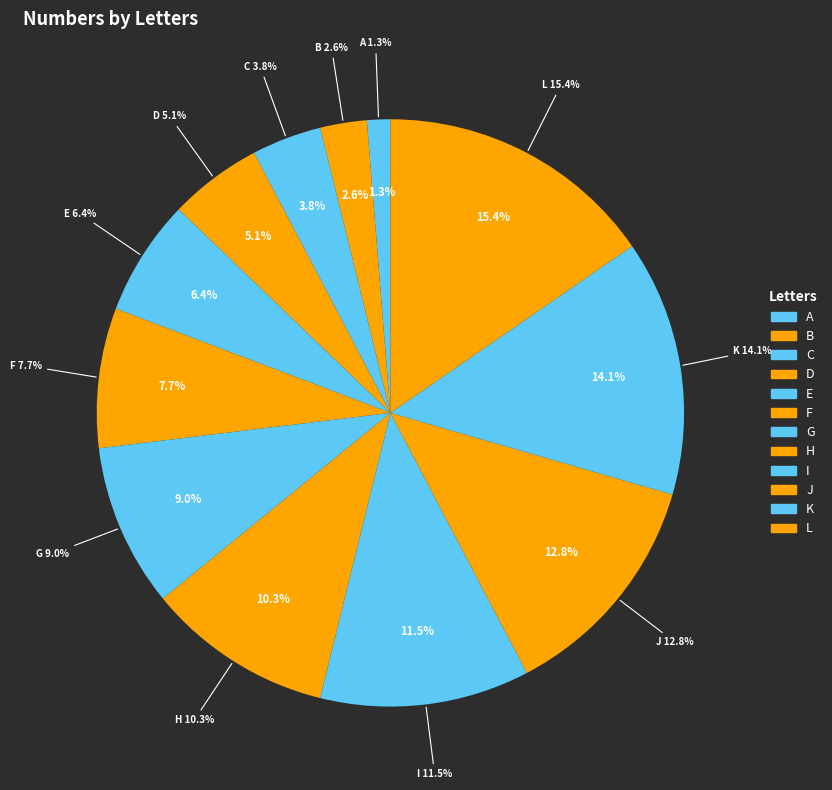

What percentage is the D slice, to the nearest percent?

5%